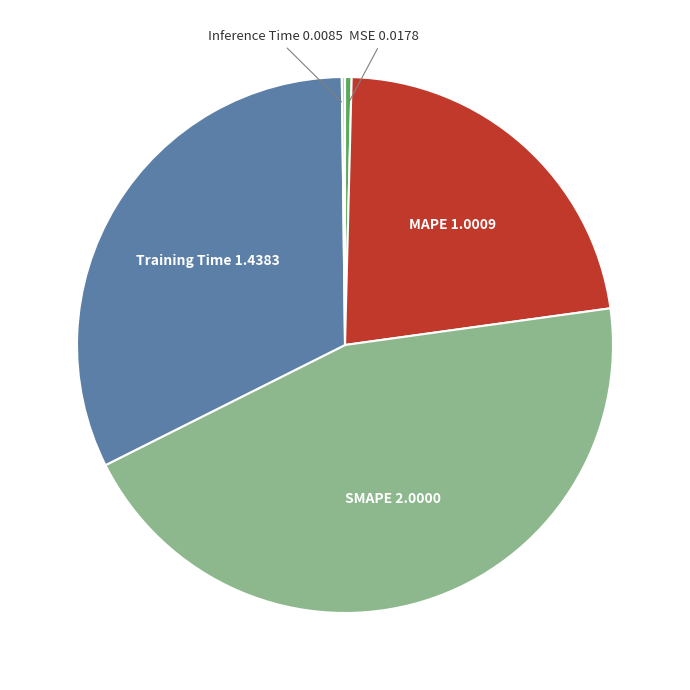

Is there a majority slice in this chart?

No